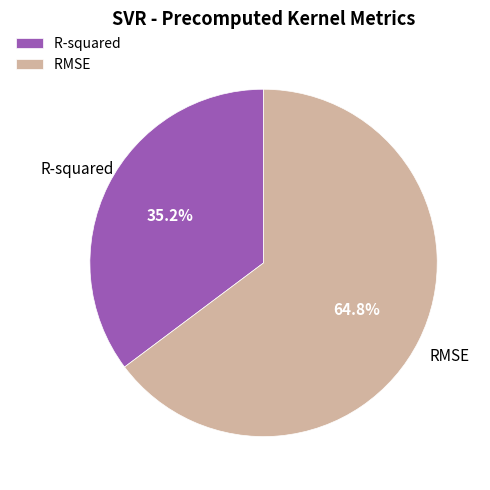

Which slice is the smallest?

R-squared